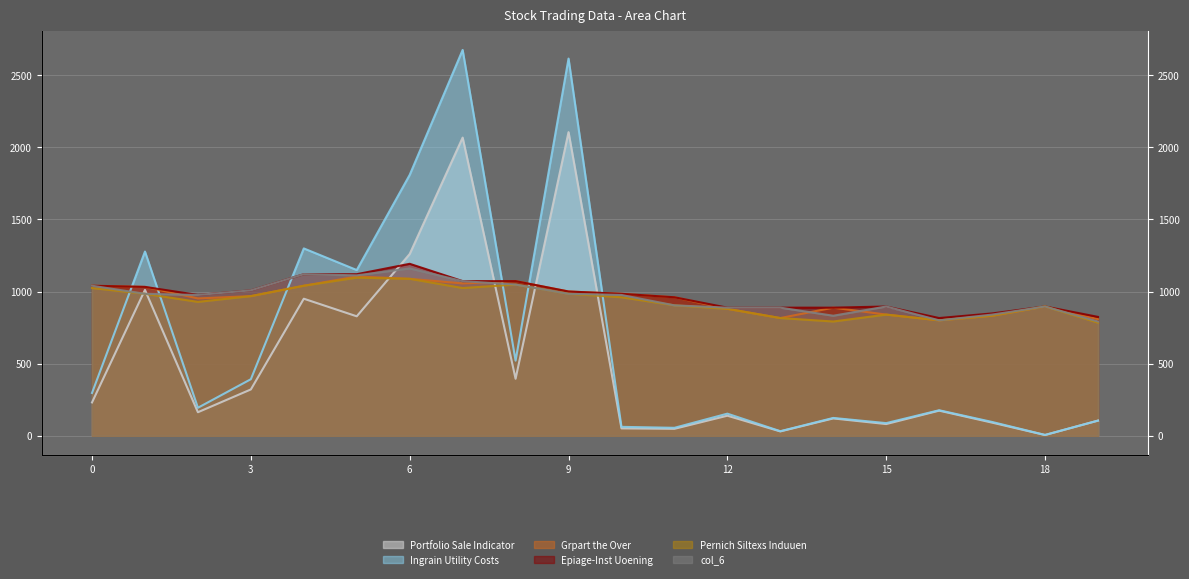

Count the number of categories in the chart.

20